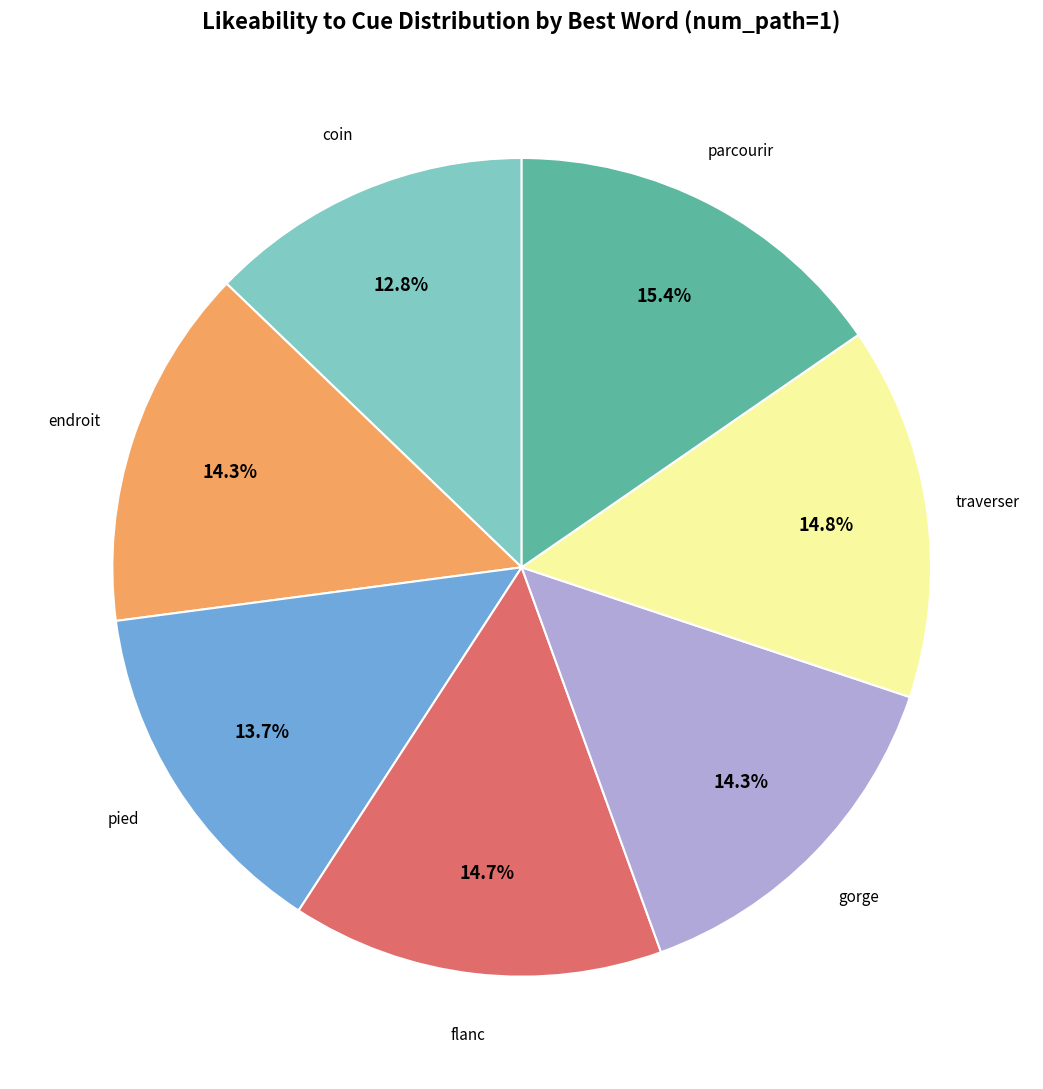

To the nearest percent, what percentage of the pie is endroit?

14%